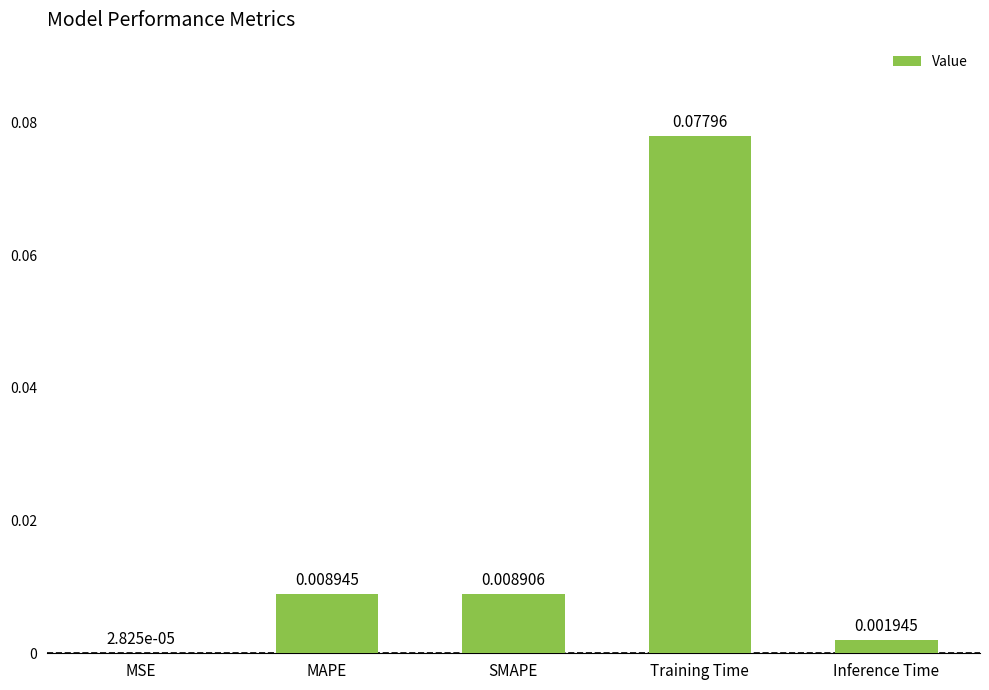

What is the change in value from SMAPE to Training Time?

+0.1